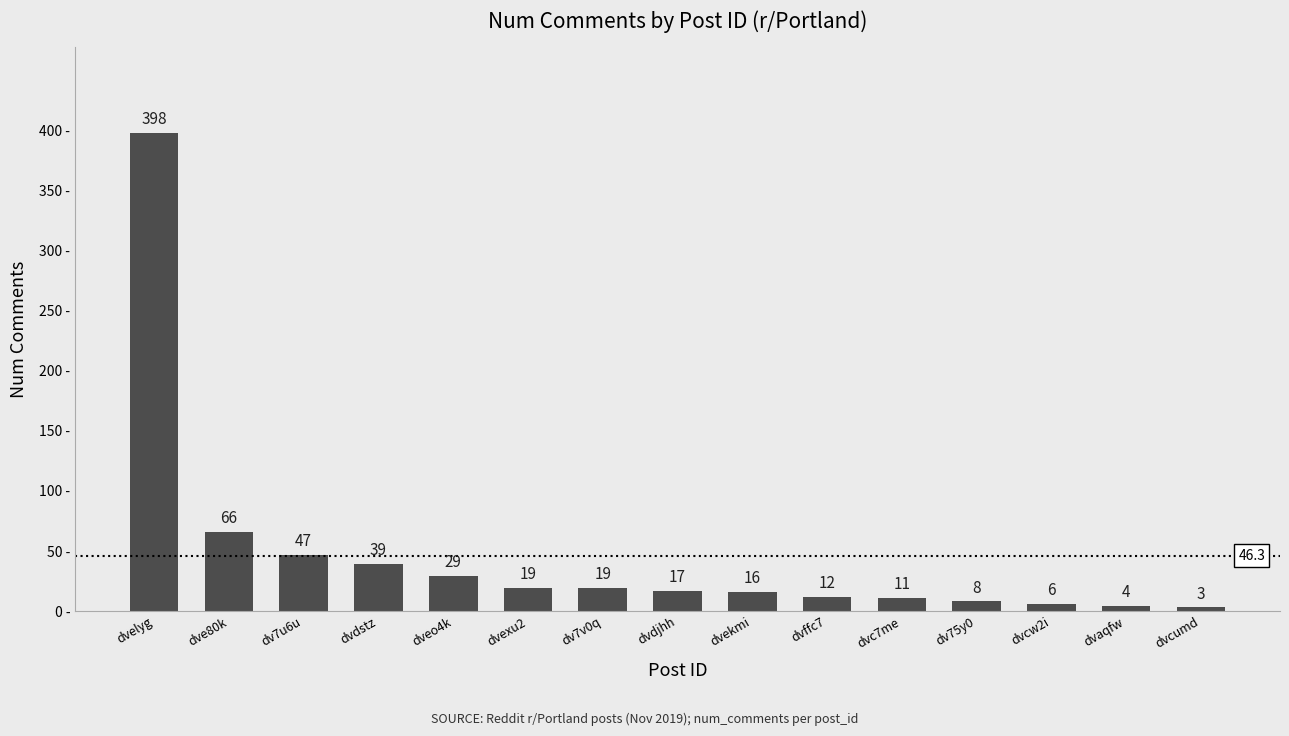

Are the bars grouped side by side (vs. stacked)?

No